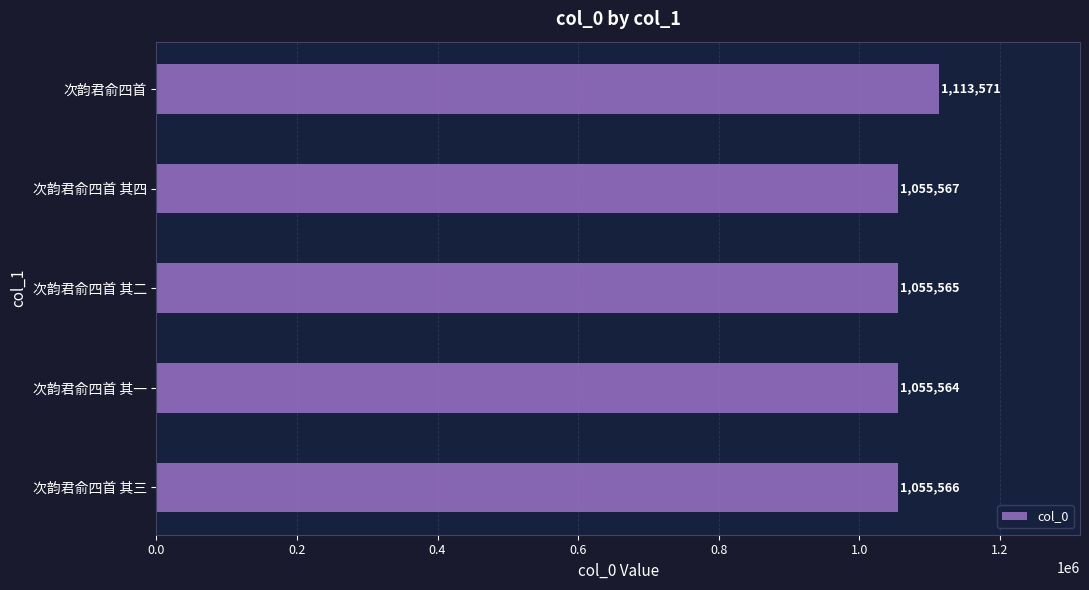

Between 次韵君俞四首 其三 and 次韵君俞四首 其二, which is larger?

次韵君俞四首 其三